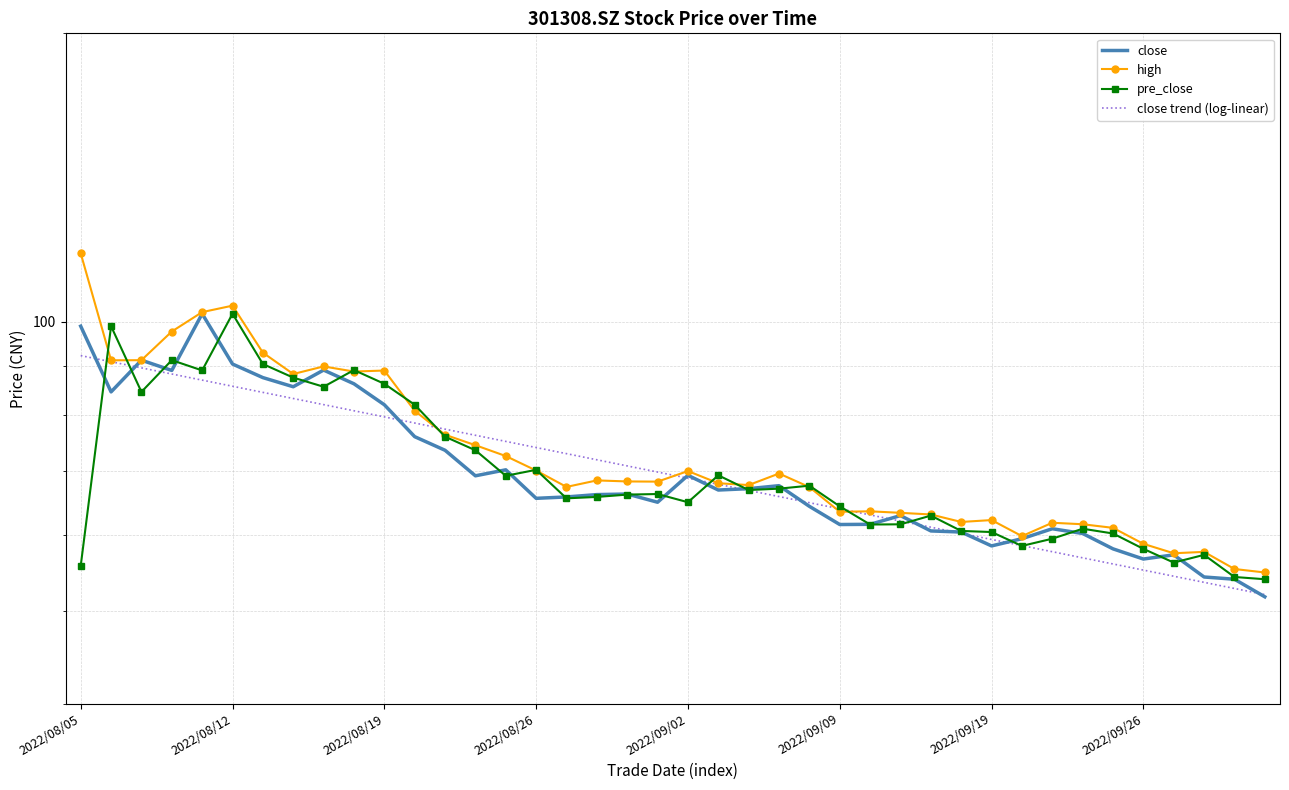

Is it true that close trend (log-linear) equals 103.1 at 27?

False